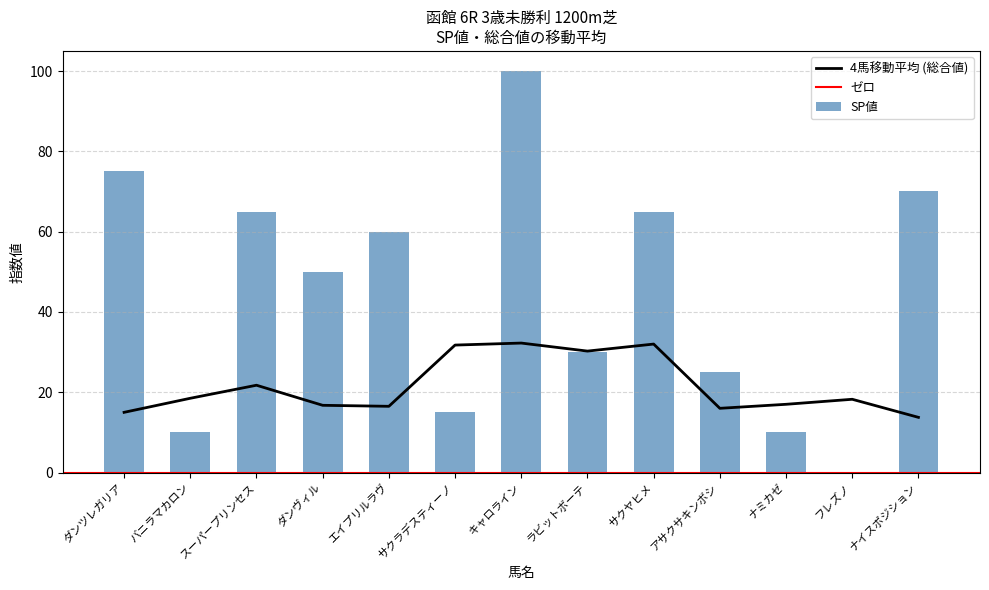

Where is 4馬移動平均 (総合値) nearest to the value 23?

スーパープリンセス